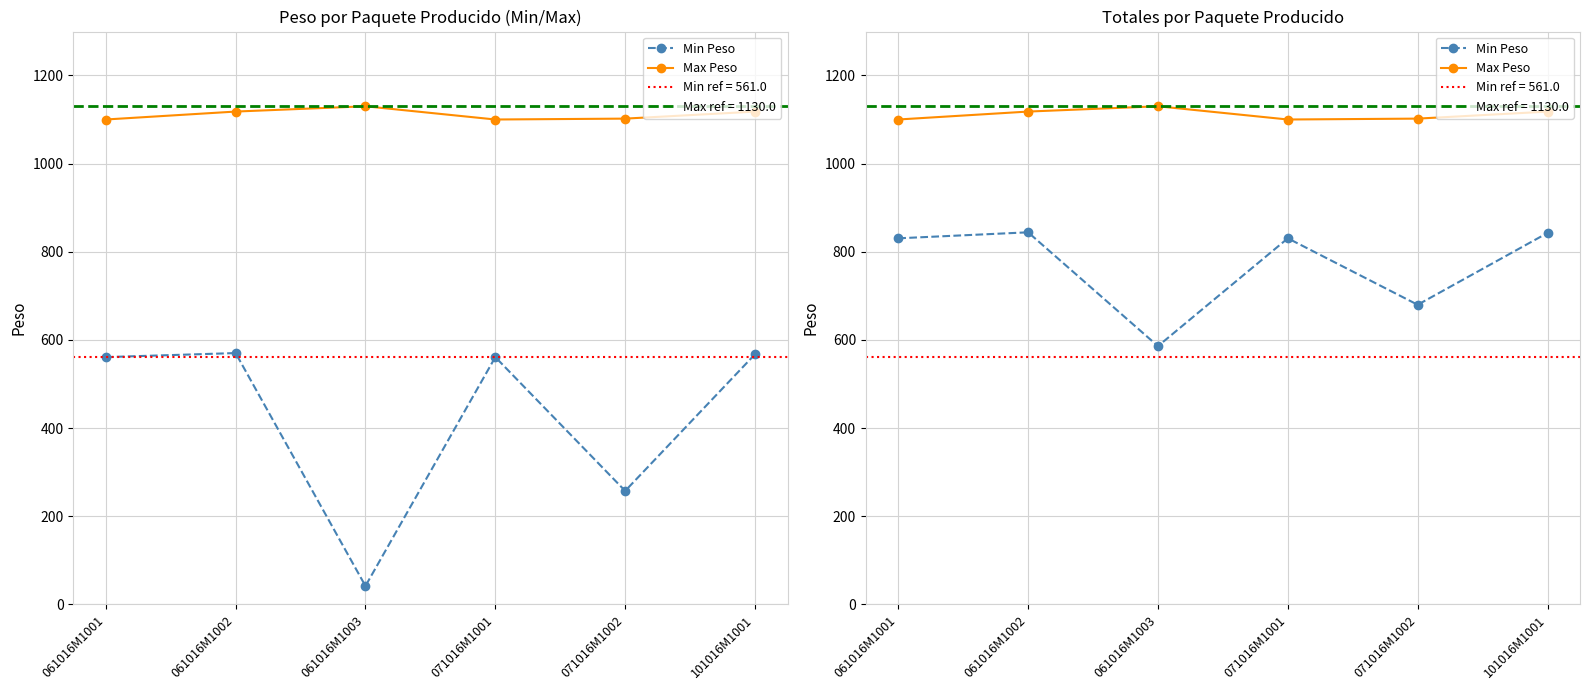

List the series in order of their peak value, lowest first.

Min Peso, Max Peso